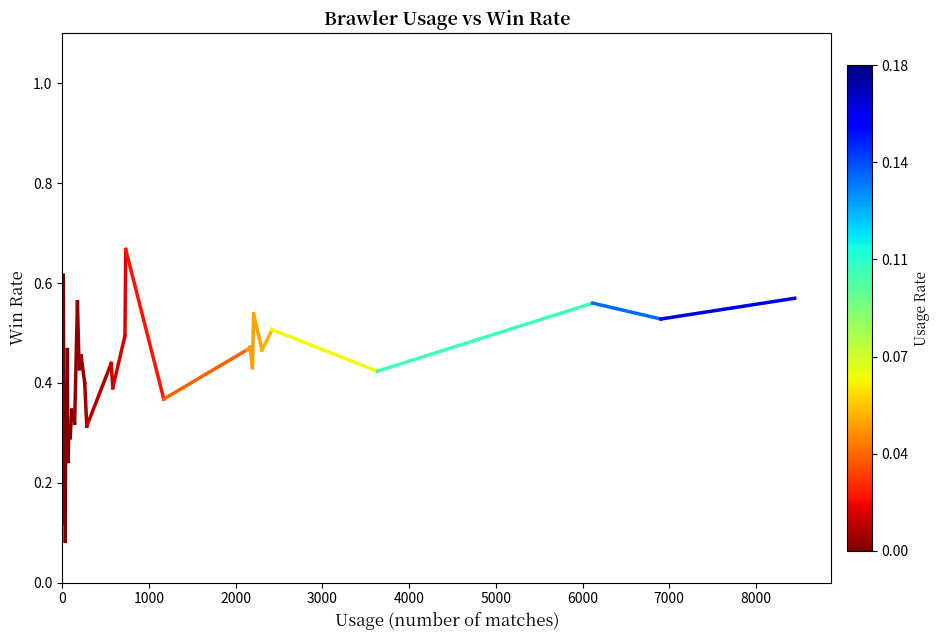

What is the difference between the values at 0 and 1000?

0.3